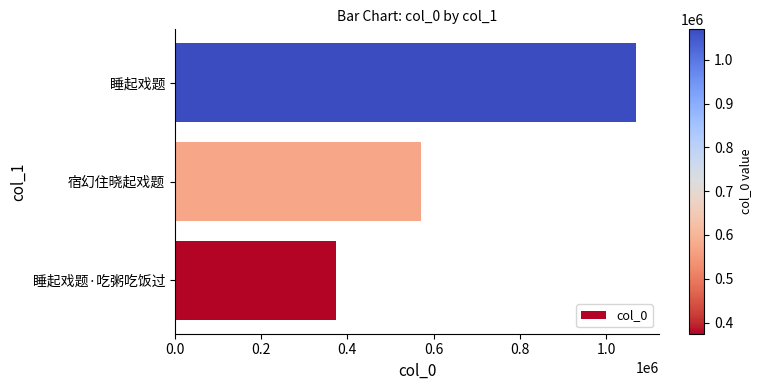

List the labels in order of value, largest first.

睡起戏题, 宿幻住晓起戏题, 睡起戏题·吃粥吃饭过